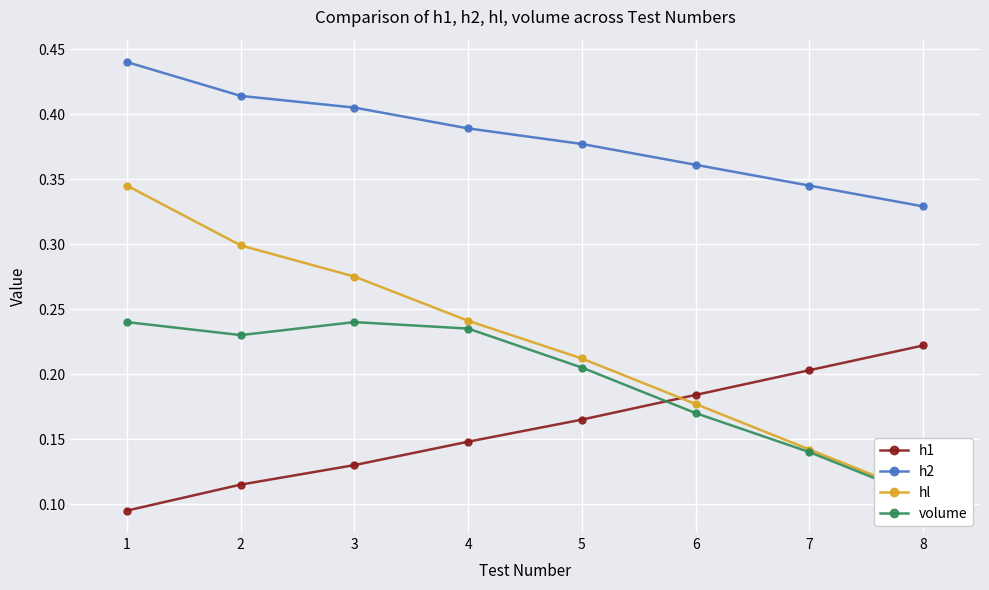

Reading left to right, transcribe all the data shown in this chart.

h1: 1=0.1	2=0.1	3=0.1	4=0.1	5=0.2	6=0.2	7=0.2	8=0.2
h2: 1=0.4	2=0.4	3=0.4	4=0.4	5=0.4	6=0.4	7=0.3	8=0.3
hl: 1=0.3	2=0.3	3=0.3	4=0.2	5=0.2	6=0.2	7=0.1	8=0.1
volume: 1=0.2	2=0.2	3=0.2	4=0.2	5=0.2	6=0.2	7=0.1	8=0.1